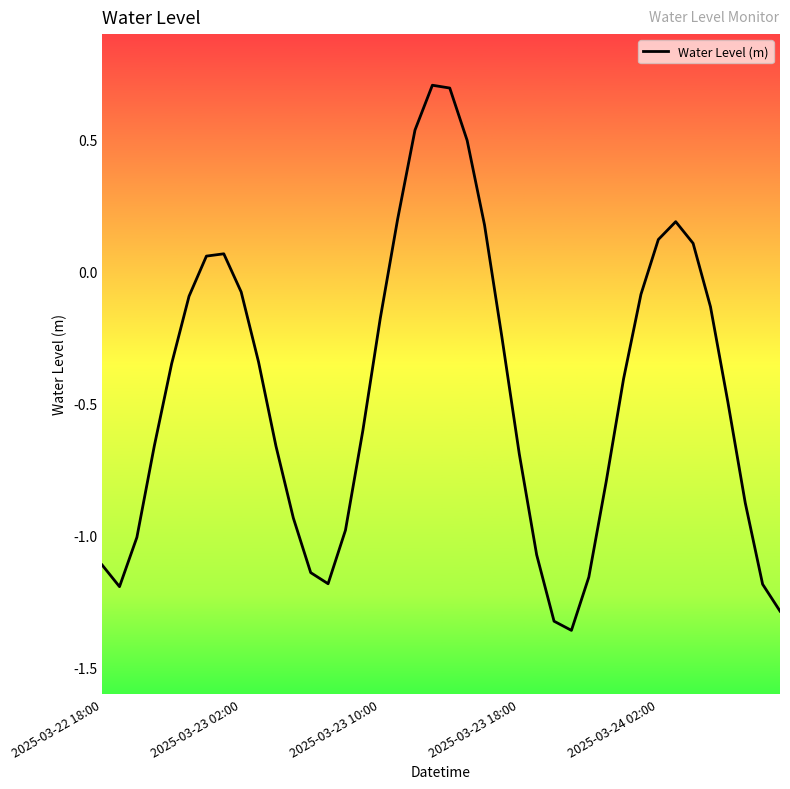

What is the greatest value displayed?

0.7